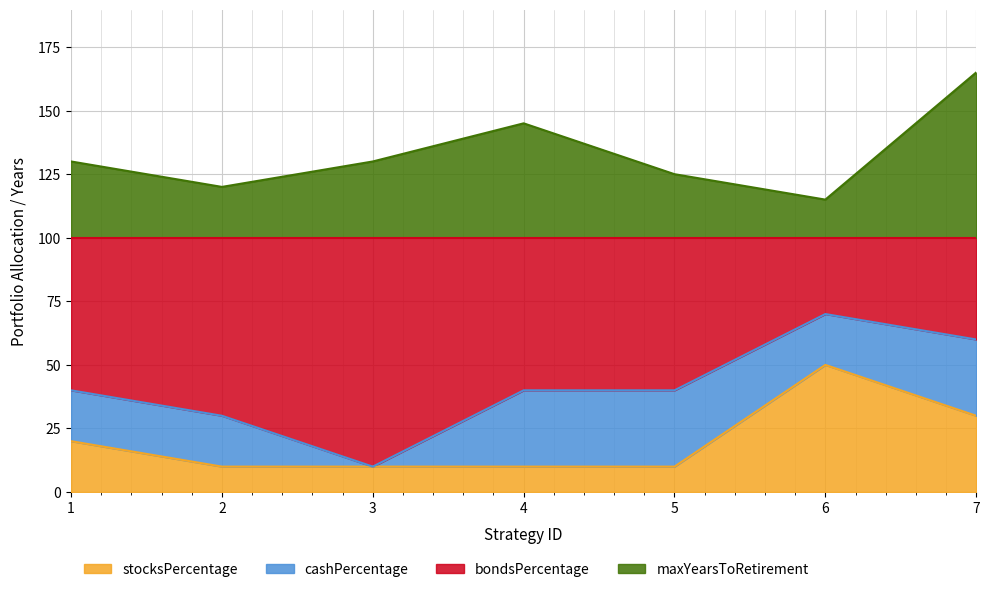

True or false: bondsPercentage has a value of 83 at 7.

False